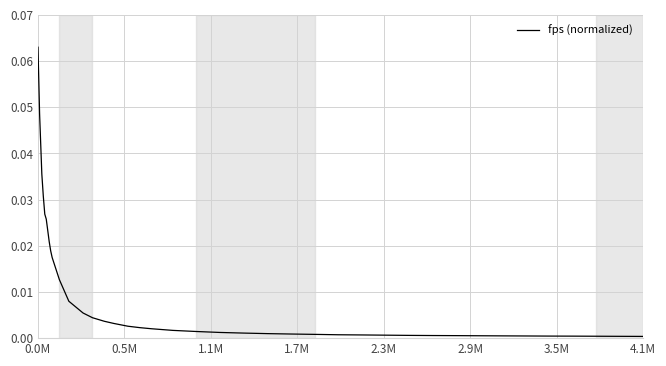

How many lines are shown in the chart?

1